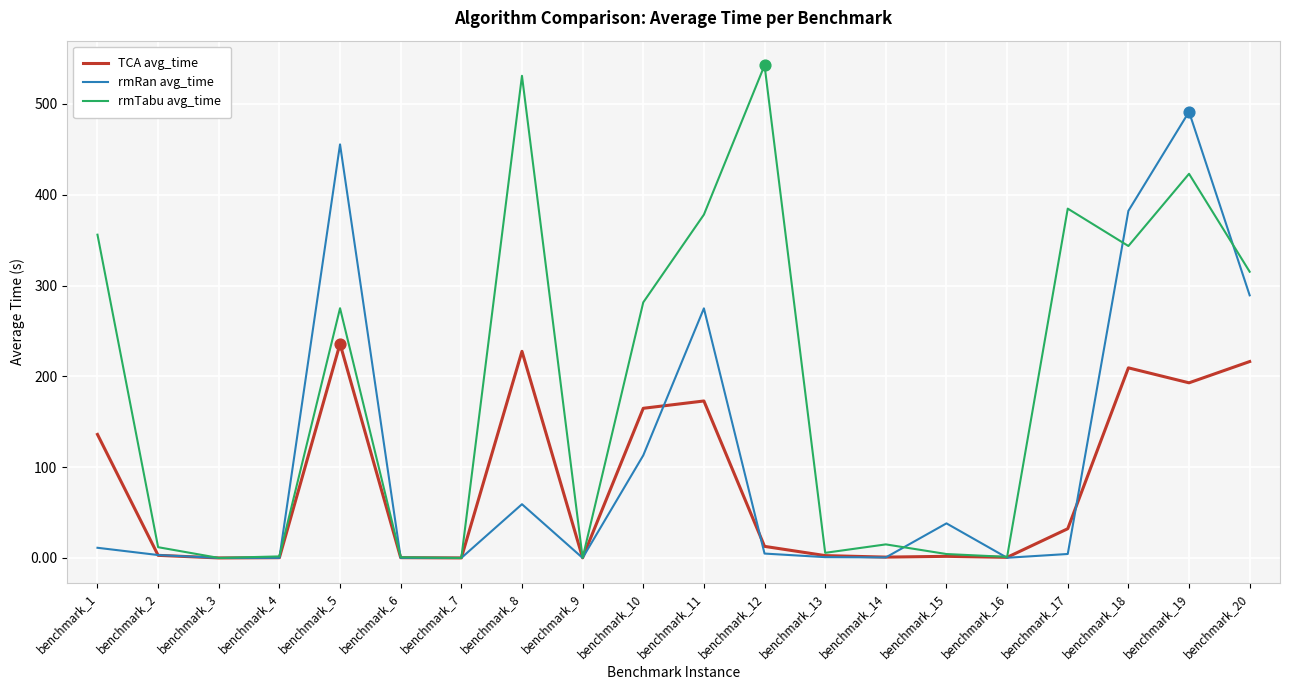

Which series has the largest total across all categories?

rmTabu avg_time